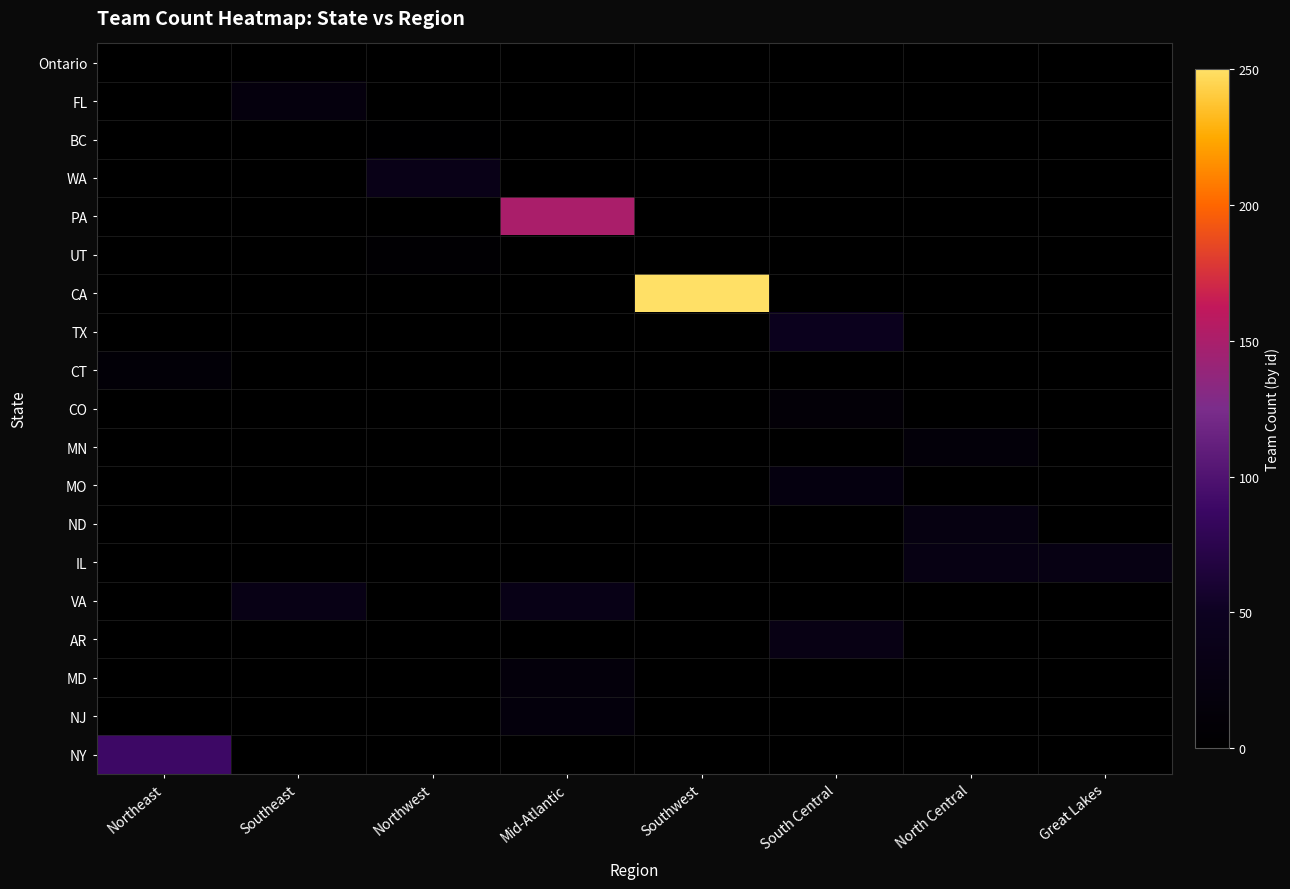

Reading right to left, extract all data points from this chart.

Ontario: Great Lakes=0	North Central=0	South Central=0	Southwest=0	Mid-Atlantic=0	Northwest=0	Southeast=0	Northeast=1
FL: Great Lakes=0	North Central=0	South Central=0	Southwest=0	Mid-Atlantic=0	Northwest=0	Southeast=21	Northeast=0
BC: Great Lakes=0	North Central=0	South Central=0	Southwest=0	Mid-Atlantic=0	Northwest=2	Southeast=0	Northeast=0
WA: Great Lakes=0	North Central=0	South Central=0	Southwest=0	Mid-Atlantic=0	Northwest=36	Southeast=0	Northeast=0
PA: Great Lakes=0	North Central=0	South Central=0	Southwest=0	Mid-Atlantic=150	Northwest=0	Southeast=0	Northeast=0
UT: Great Lakes=0	North Central=0	South Central=0	Southwest=0	Mid-Atlantic=0	Northwest=5	Southeast=0	Northeast=0
CA: Great Lakes=0	North Central=0	South Central=0	Southwest=250	Mid-Atlantic=0	Northwest=0	Southeast=0	Northeast=0
TX: Great Lakes=0	North Central=0	South Central=45	Southwest=0	Mid-Atlantic=0	Northwest=0	Southeast=0	Northeast=0
CT: Great Lakes=0	North Central=0	South Central=0	Southwest=0	Mid-Atlantic=0	Northwest=0	Southeast=0	Northeast=11
CO: Great Lakes=0	North Central=0	South Central=12	Southwest=0	Mid-Atlantic=0	Northwest=0	Southeast=0	Northeast=0
MN: Great Lakes=0	North Central=14	South Central=0	Southwest=0	Mid-Atlantic=0	Northwest=0	Southeast=0	Northeast=0
MO: Great Lakes=0	North Central=0	South Central=23	Southwest=0	Mid-Atlantic=0	Northwest=0	Southeast=0	Northeast=0
ND: Great Lakes=0	North Central=27	South Central=0	Southwest=0	Mid-Atlantic=0	Northwest=0	Southeast=0	Northeast=0
IL: Great Lakes=29	North Central=29	South Central=0	Southwest=0	Mid-Atlantic=0	Northwest=0	Southeast=0	Northeast=0
VA: Great Lakes=0	North Central=0	South Central=0	Southwest=0	Mid-Atlantic=34	Northwest=0	Southeast=33	Northeast=0
AR: Great Lakes=0	North Central=0	South Central=31	Southwest=0	Mid-Atlantic=0	Northwest=0	Southeast=0	Northeast=0
MD: Great Lakes=0	North Central=0	South Central=0	Southwest=0	Mid-Atlantic=18	Northwest=0	Southeast=0	Northeast=0
NJ: Great Lakes=0	North Central=0	South Central=0	Southwest=0	Mid-Atlantic=19	Northwest=0	Southeast=0	Northeast=0
NY: Great Lakes=0	North Central=0	South Central=0	Southwest=0	Mid-Atlantic=0	Northwest=0	Southeast=0	Northeast=89